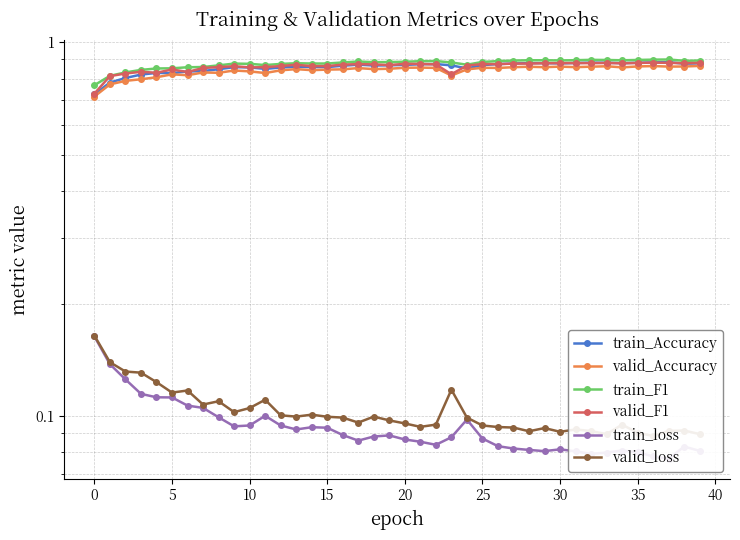

Which category has the highest value in the valid_Accuracy series?

39